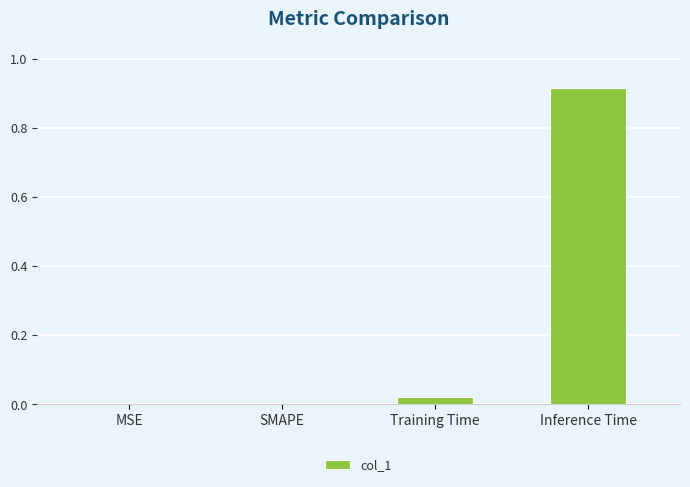

Between Inference Time and MSE, which is larger?

Inference Time